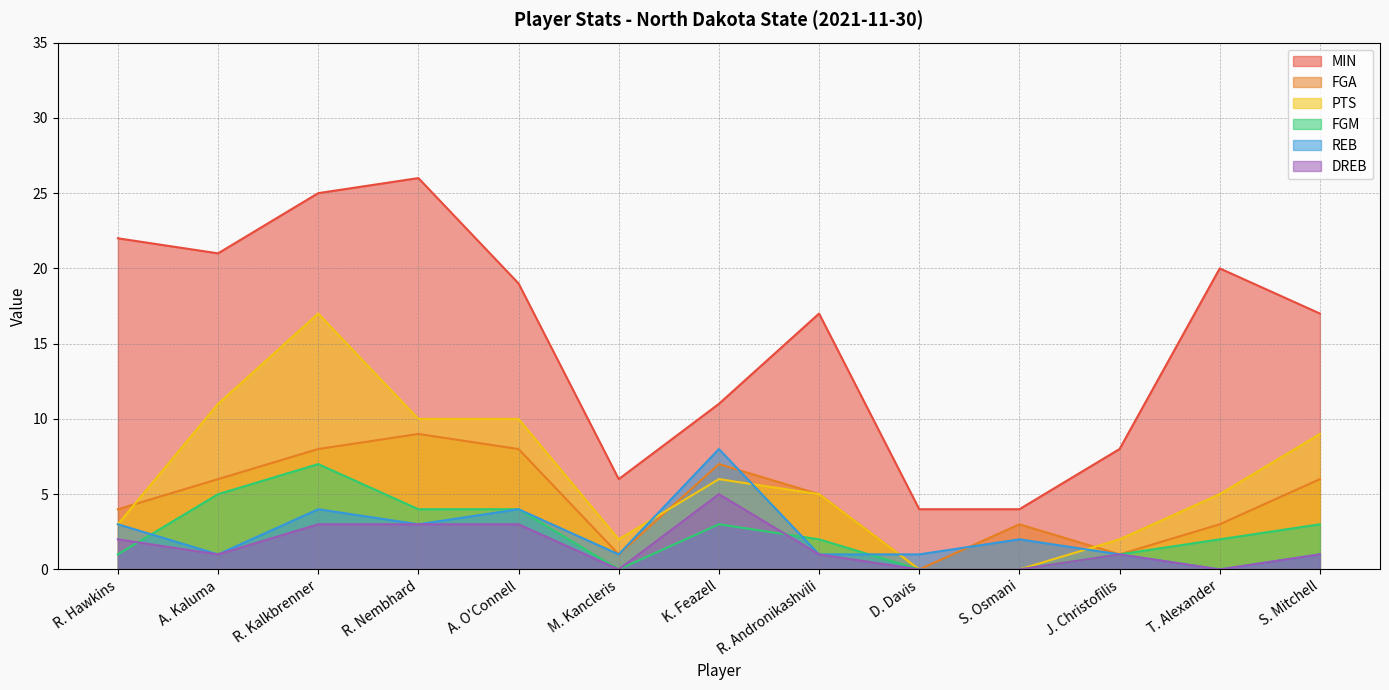

What value does the PTS series have at A. Kaluma?

11